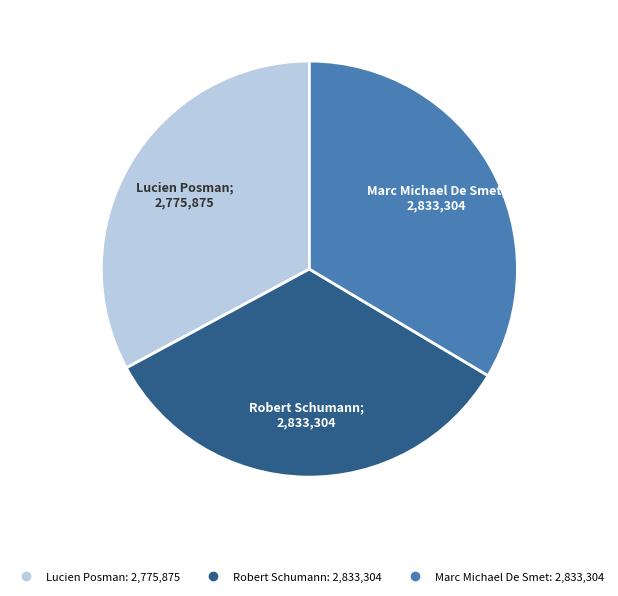

Approximately how many times larger is the value at Marc Michael De Smet compared to Lucien Posman?

1.0